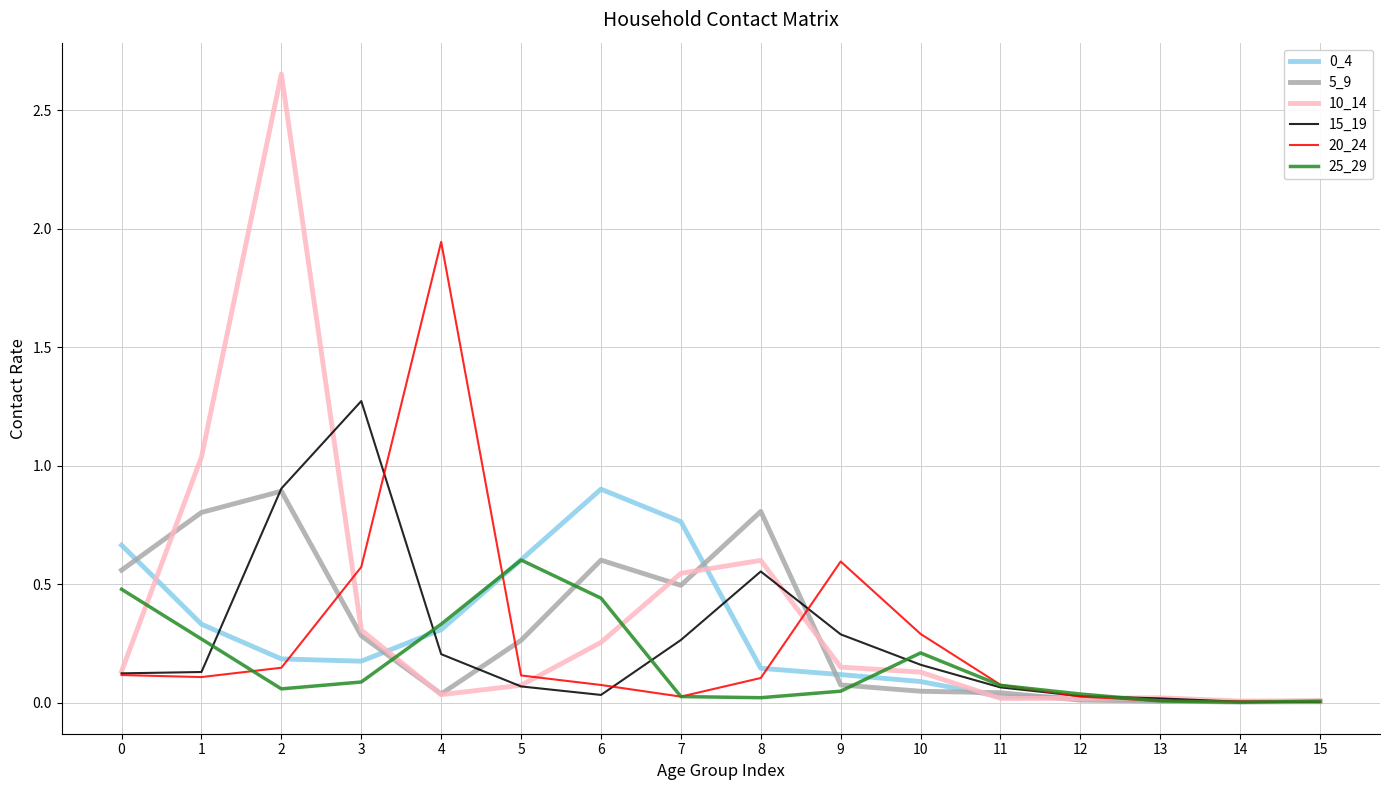

The 0_4 series shows 0.4 at 6. True or false?

False